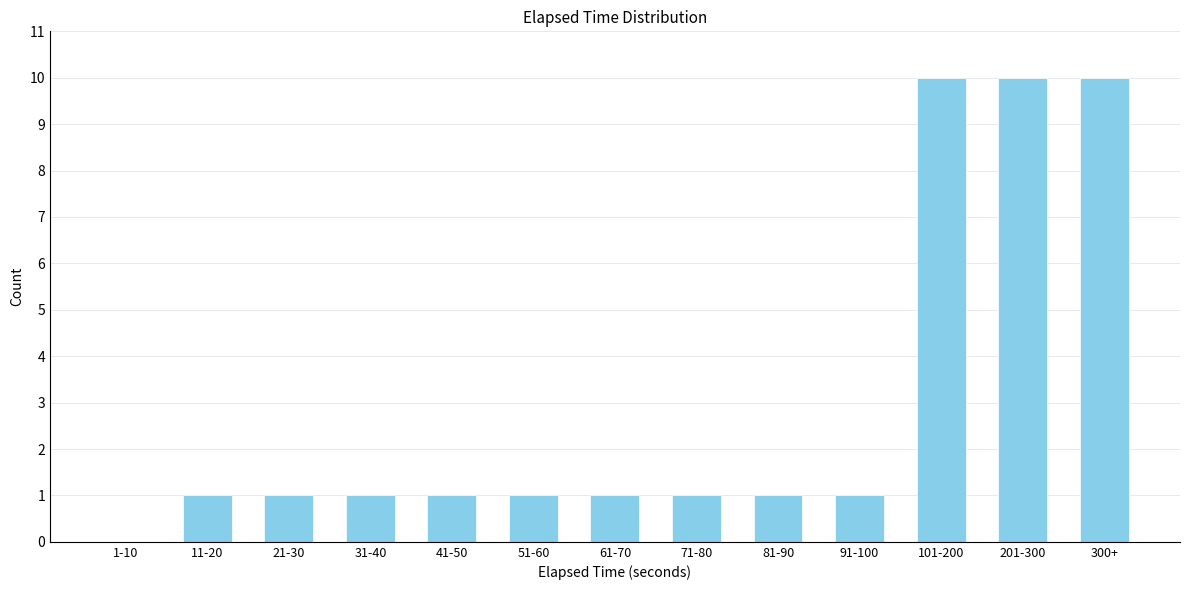

Reading right to left, transcribe all the data shown in this chart.

300+=10	201-300=10	101-200=10	91-100=1	81-90=1	71-80=1	61-70=1	51-60=1	41-50=1	31-40=1	21-30=1	11-20=1	1-10=0